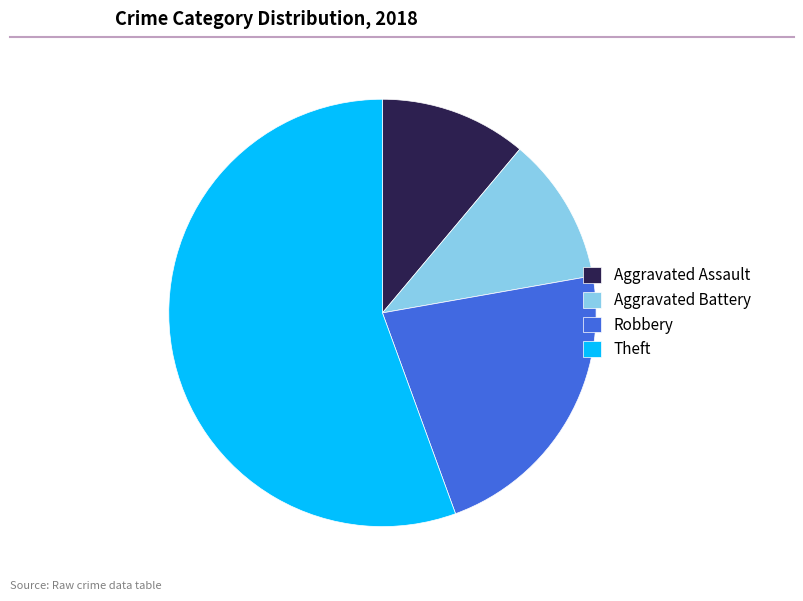

Does any single category account for the majority?

Yes